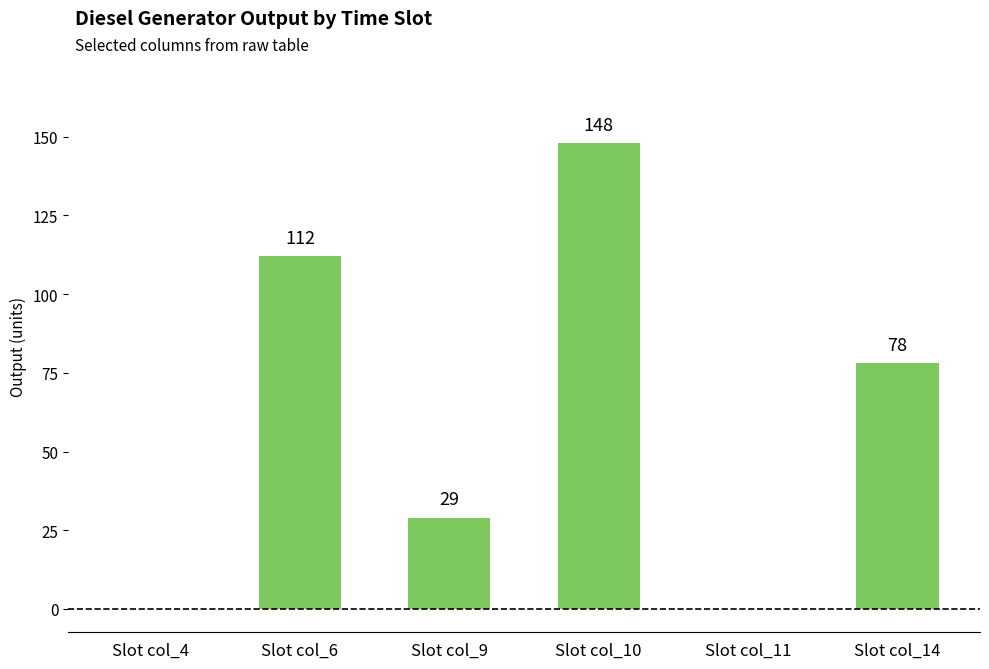

What is the change in value from Slot col_11 to Slot col_14?

+78